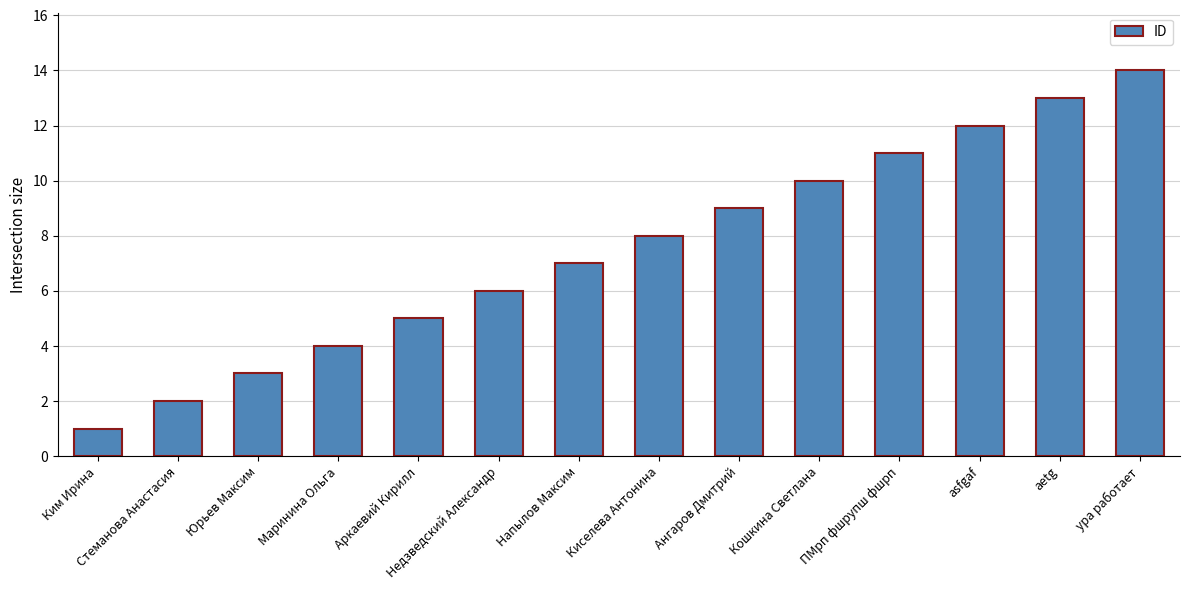

Reading left to right, what are all the values shown in this chart?

Ким Ирина=1	Стеманова Анастасия=2	Юрьев Максим=3	Маринина Ольга=4	Аркаевий Кирилл=5	Недзведский Александр=6	Напылов Максим=7	Киселева Антонина=8	Ангаров Дмитрий=9	Кошкина Светлана=10	ПМрп фшрупш фшрп=11	asfgaf=12	aetg=13	ура работает=14